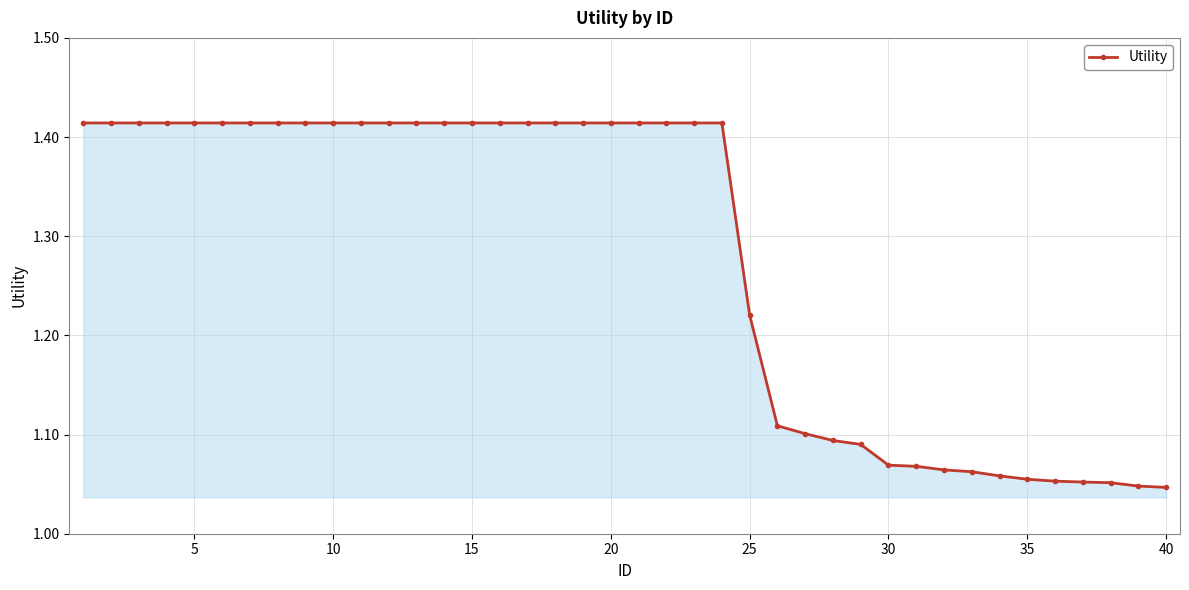

How many values are between 1 and 2?

40